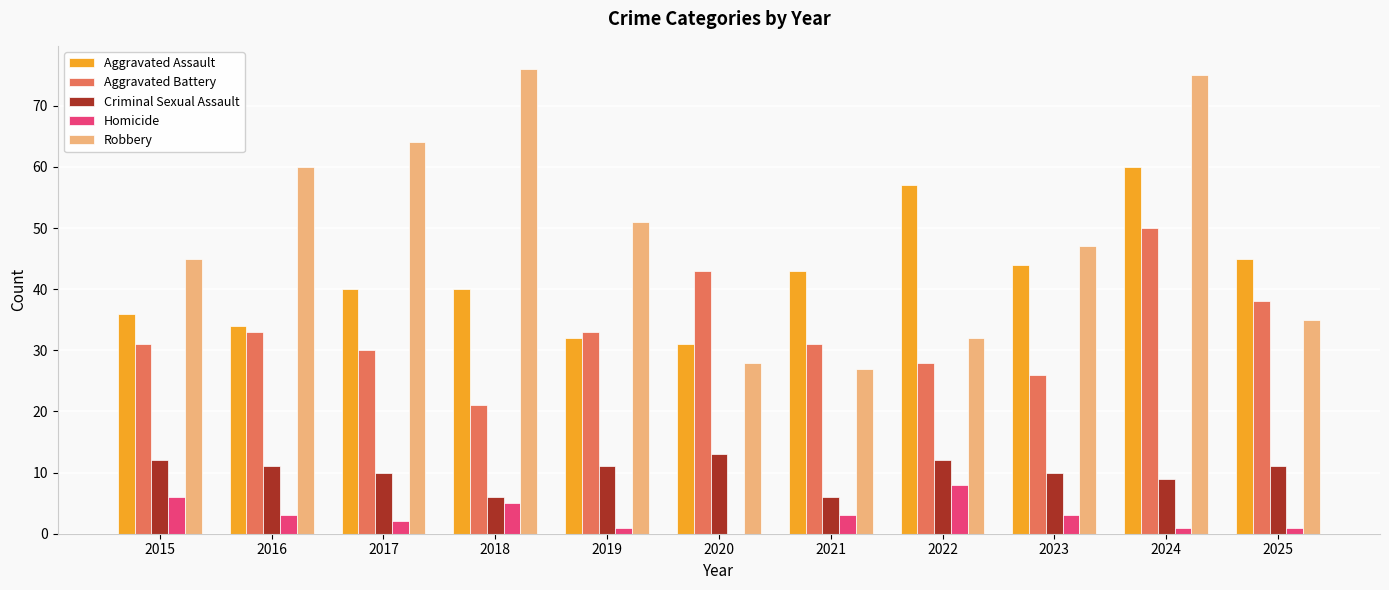

True or false: Robbery has a value of 93 at 2017.

False